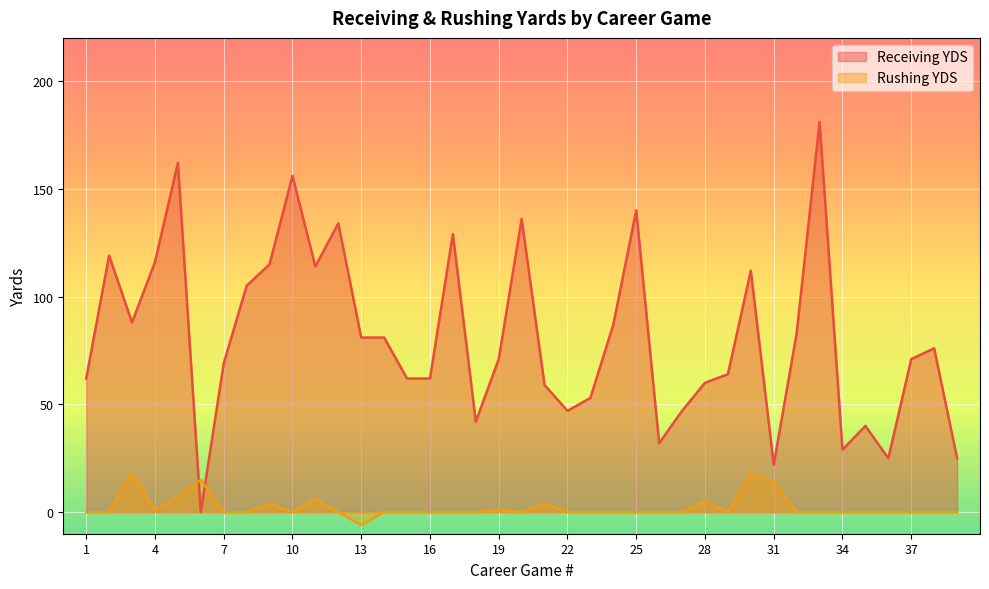

Reading right to left, transcribe all the data shown in this chart.

Receiving YDS: 39=25	38=76	37=71	36=25	35=40	34=29	33=181	32=83	31=22	30=112	29=64	28=60	27=47	26=32	25=140	24=87	23=53	22=47	21=59	20=136	19=71	18=42	17=129	16=62	15=62	14=81	13=81	12=134	11=114	10=156	9=115	8=105	7=69	6=0	5=162	4=116	3=88	2=119	1=62
Rushing YDS: 39=0	38=0	37=0	36=0	35=0	34=0	33=0	32=0	31=14	30=18	29=0	28=5	27=0	26=0	25=0	24=0	23=0	22=0	21=4	20=0	19=1	18=0	17=0	16=0	15=0	14=0	13=-6	12=0	11=6	10=0	9=4	8=0	7=0	6=15	5=7	4=1	3=18	2=0	1=0